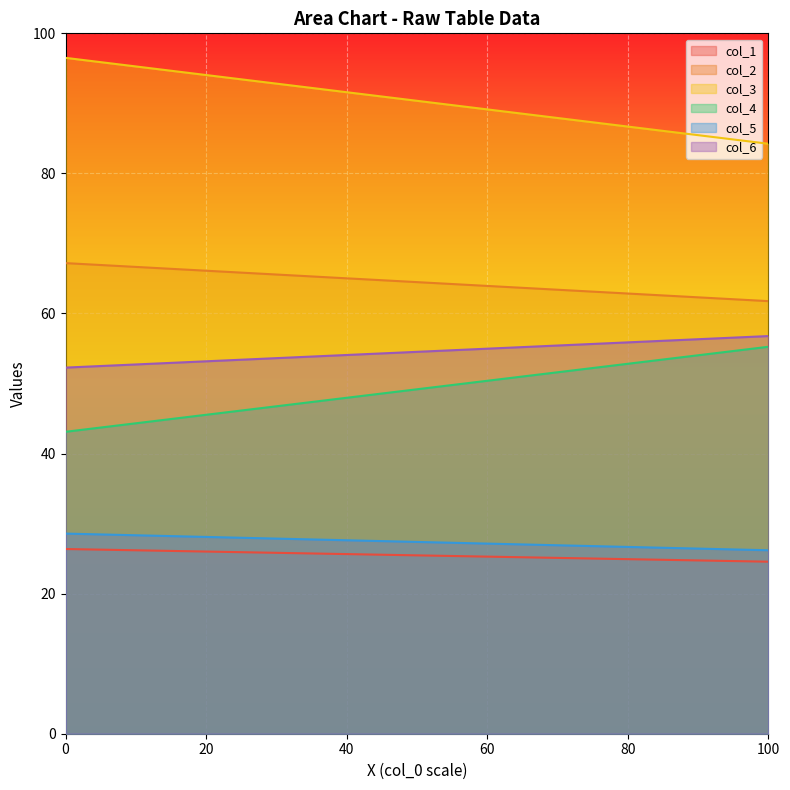

How many series are shown in this chart?

6